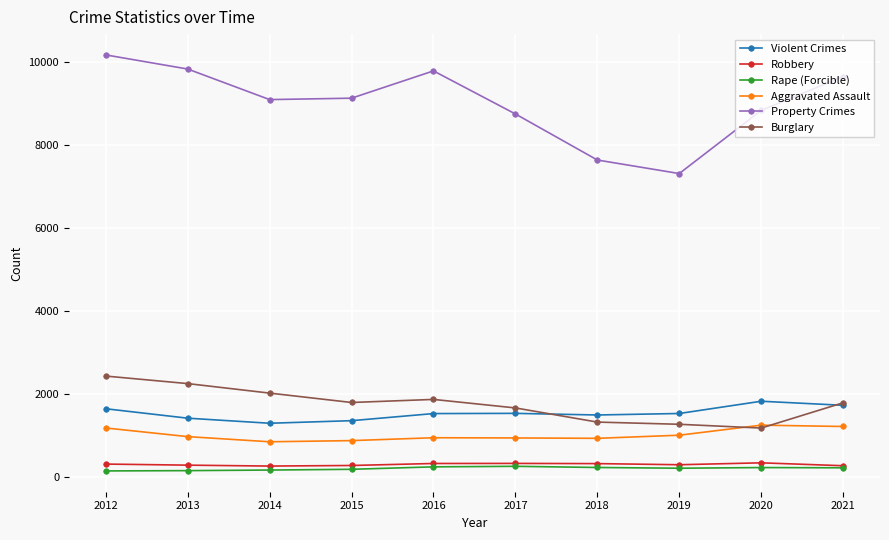

The Robbery series shows 271 at 2021. True or false?

True